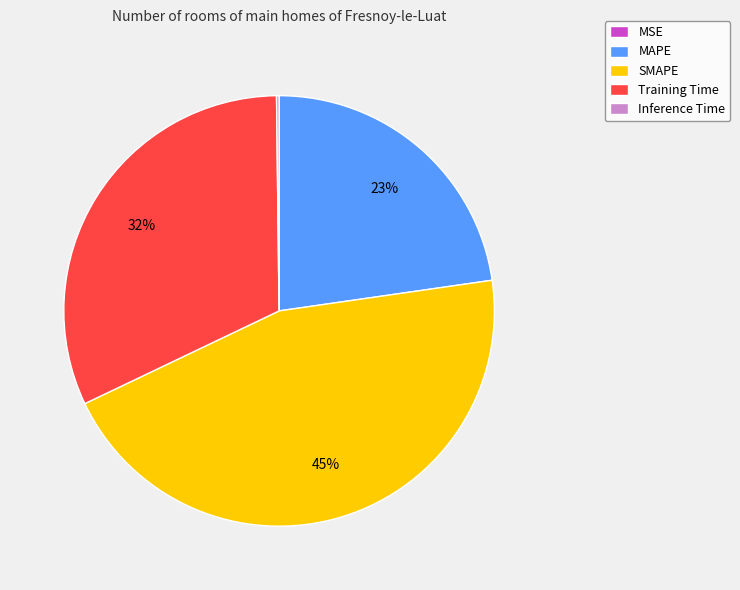

Which category has the biggest portion of the pie?

SMAPE